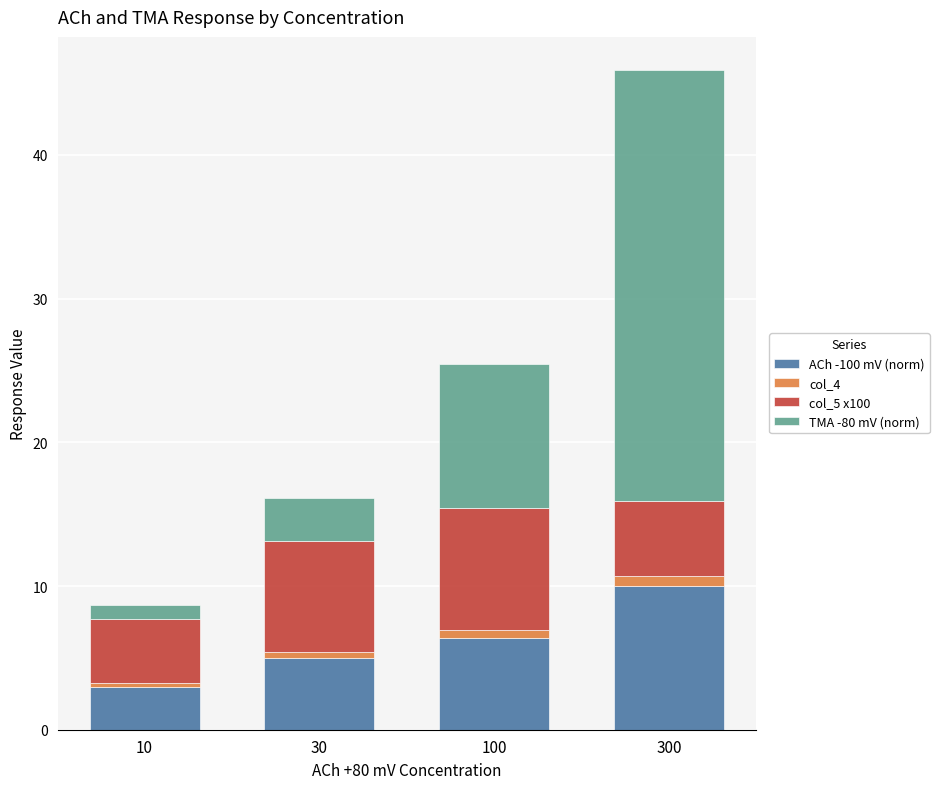

Count the number of categories in the chart.

4